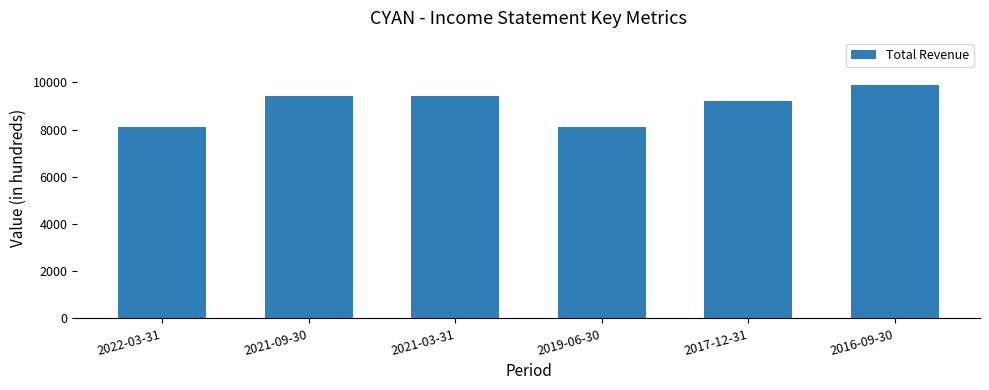

What is the value of the 3rd bar from the left?

9400